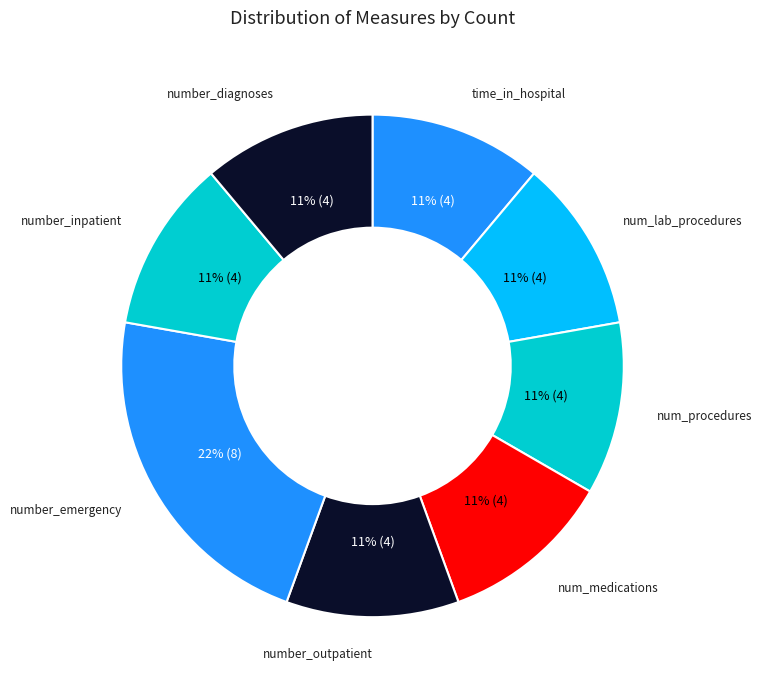

How many slices are in this pie chart?

8